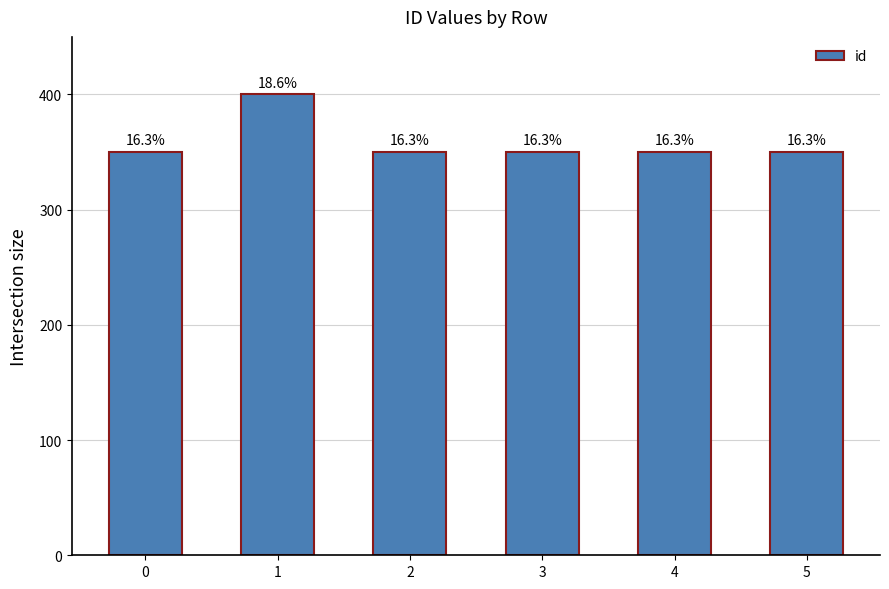

How many bars are there in total?

6